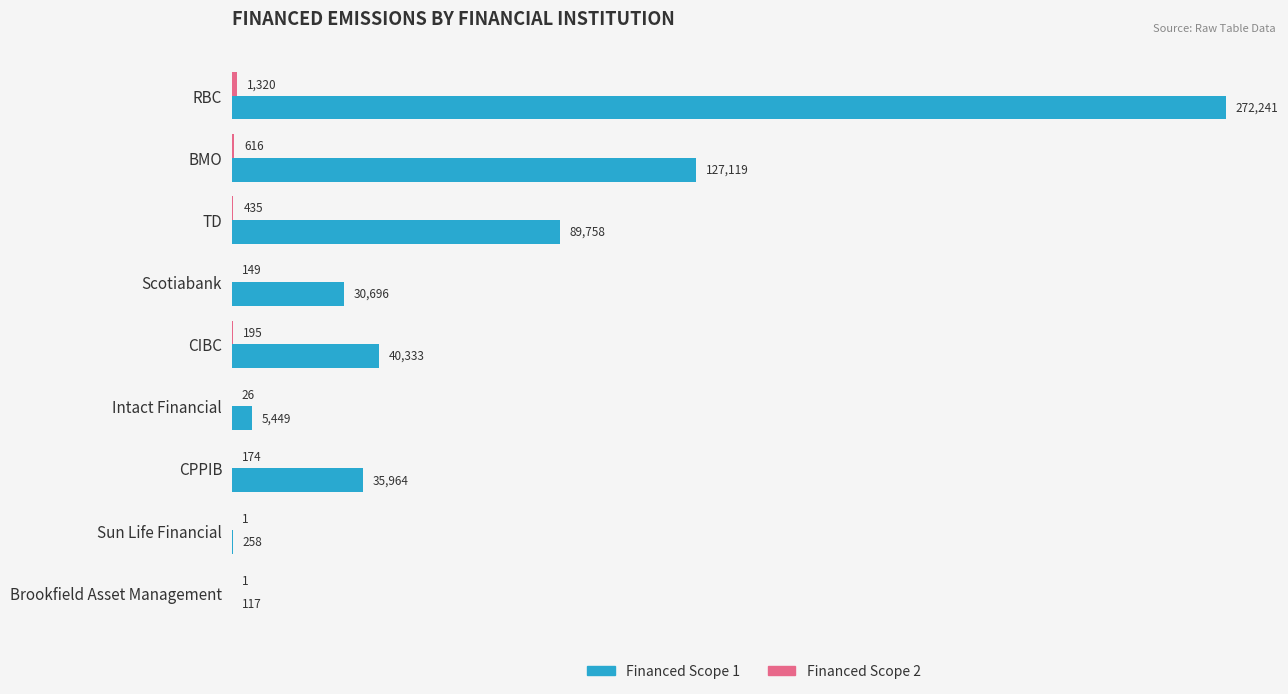

What is the maximum value shown in the chart?

272241.4